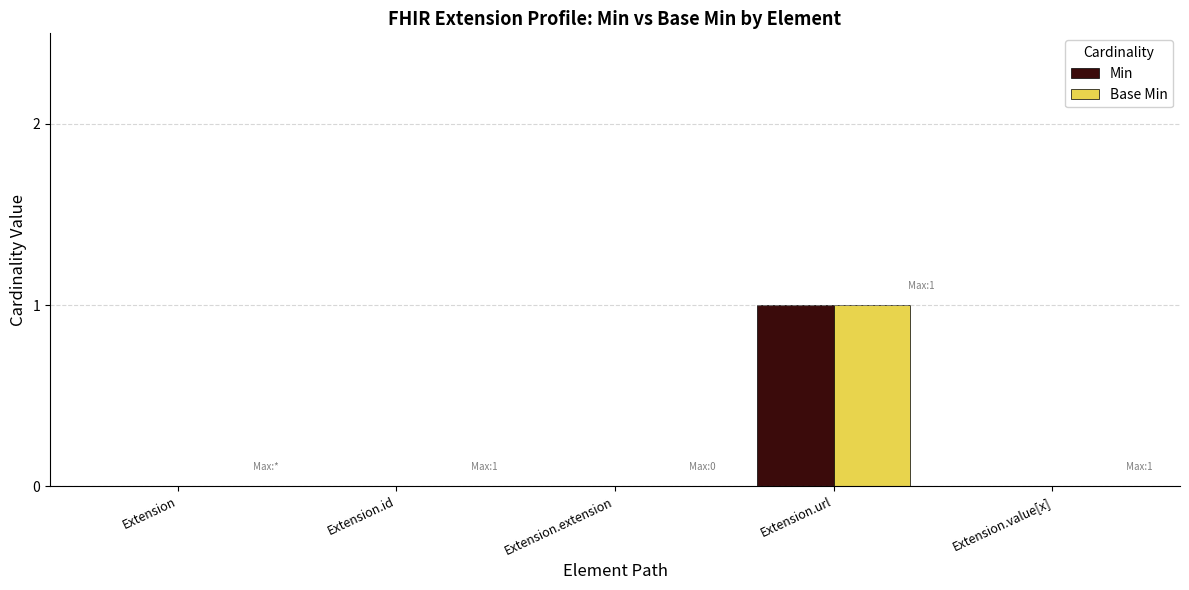

Count the number of categories in the chart.

5